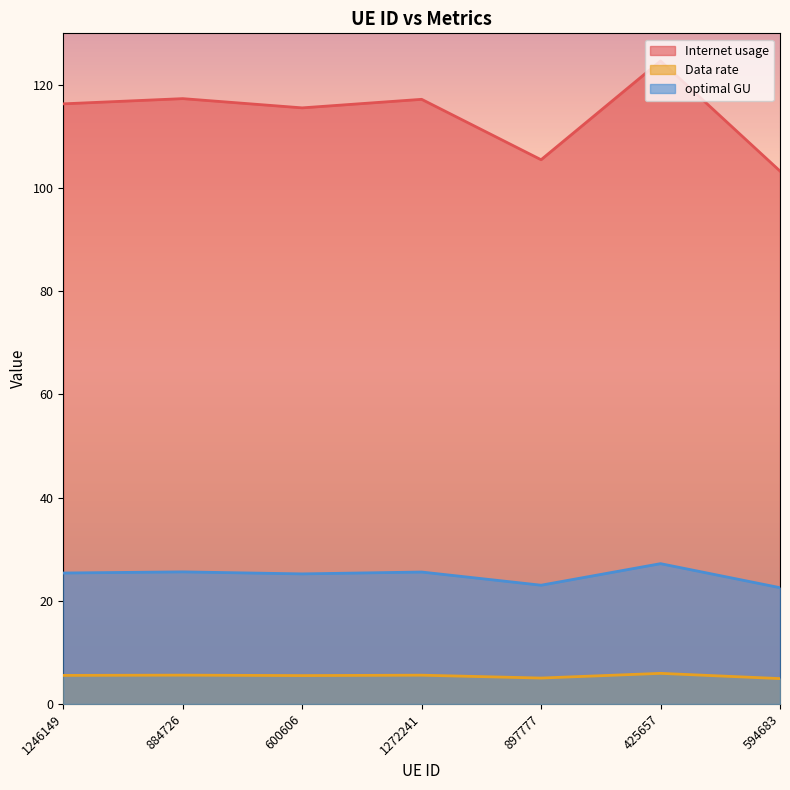

How many data points in Internet usage are above 116?

4